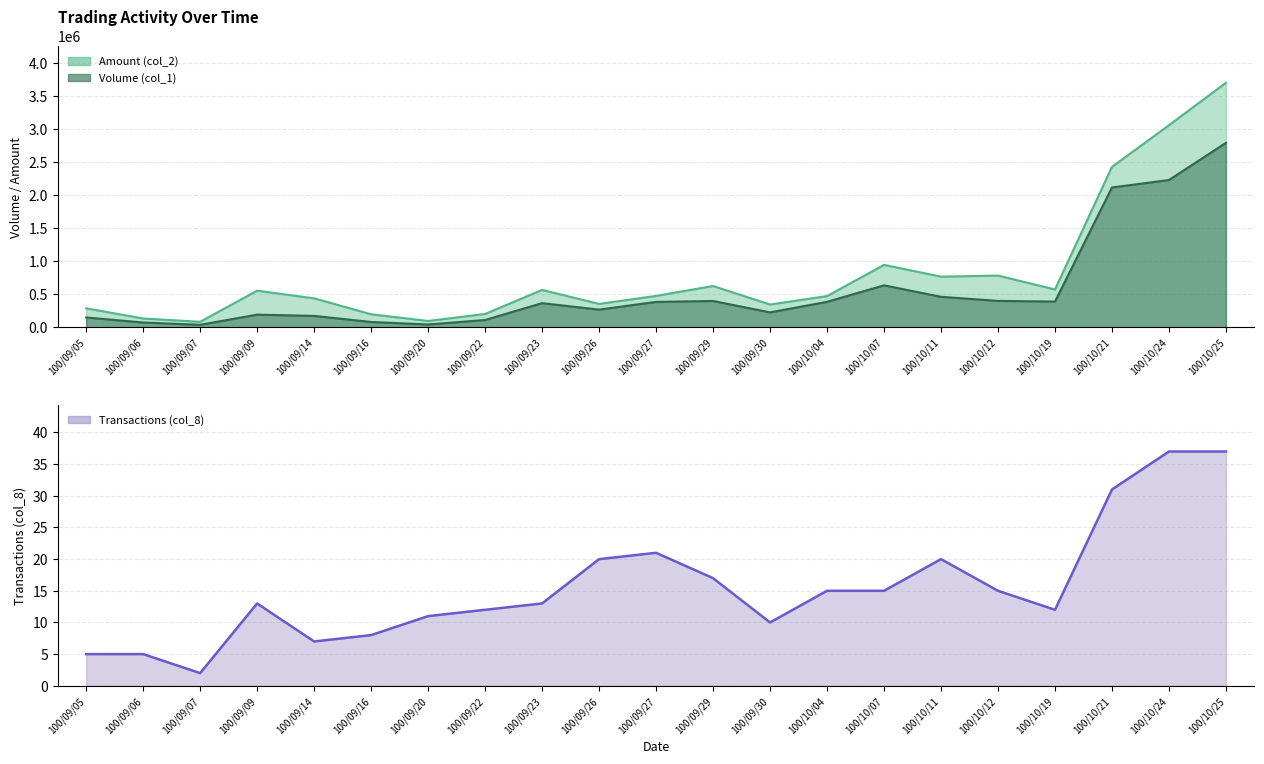

Rank the series by their average value, from lowest to highest.

Transactions (col_8), Volume (col_1), Amount (col_2)